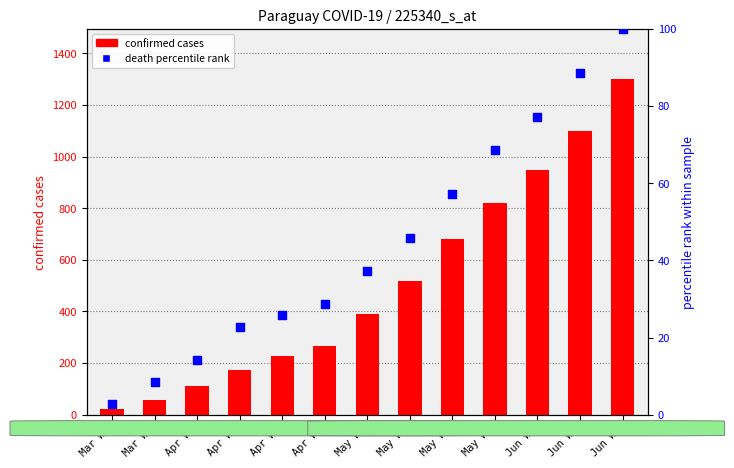

What are all the series names shown in the legend?

confirmed cases, death percentile rank